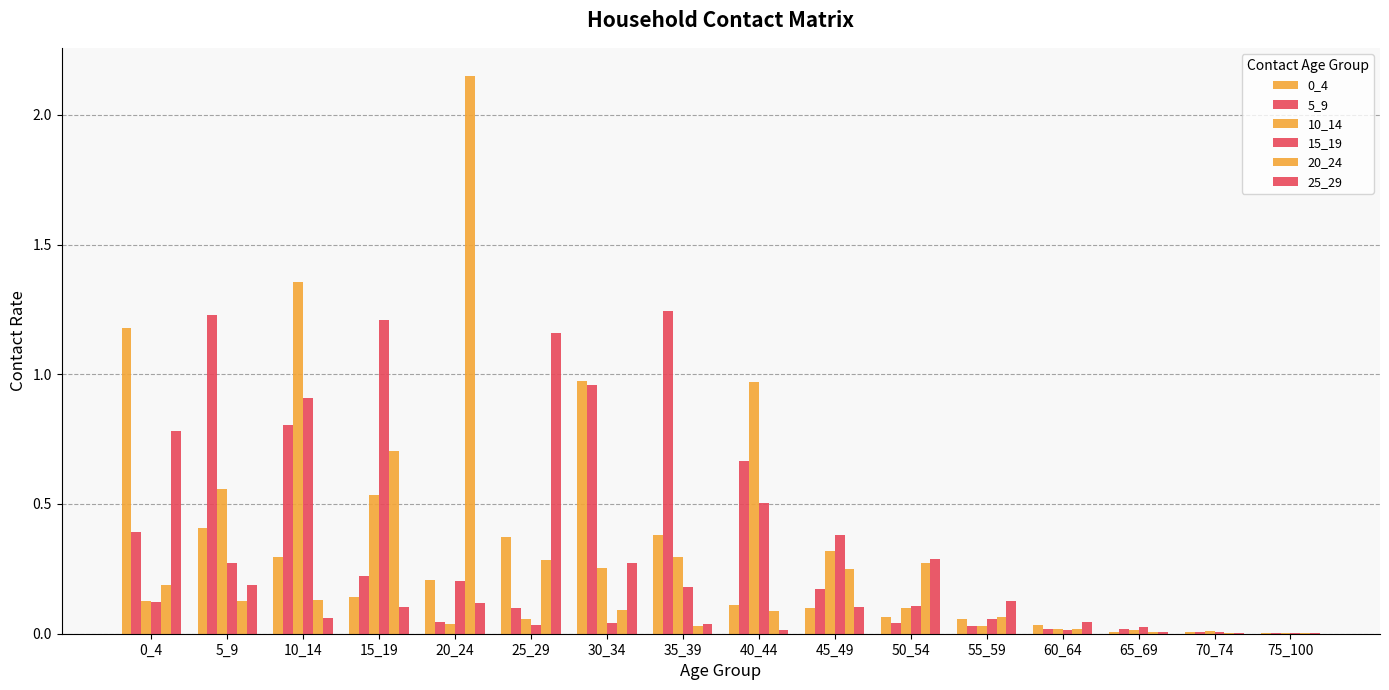

Are the bars grouped side by side (vs. stacked)?

Yes